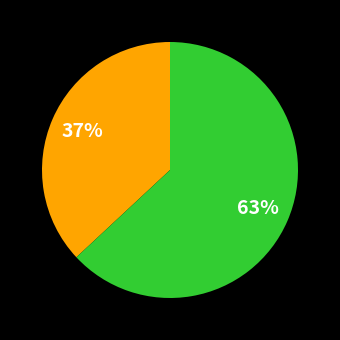

Does any single category account for the majority?

Yes